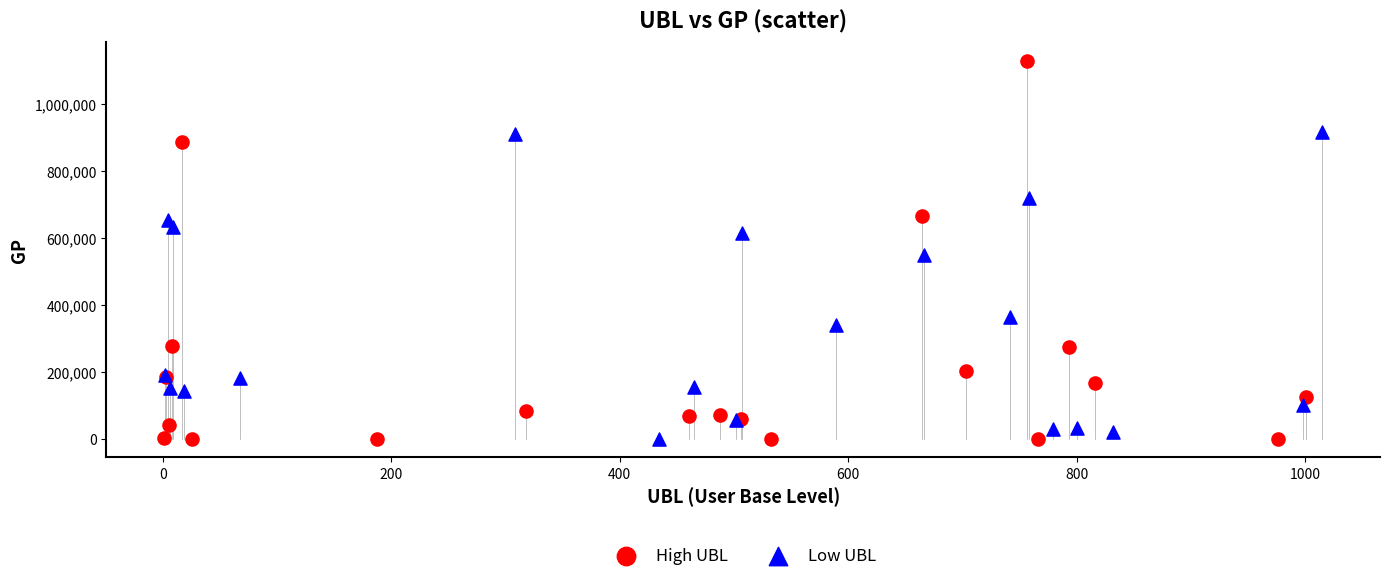

What are all the series names shown in the legend?

High UBL, Low UBL